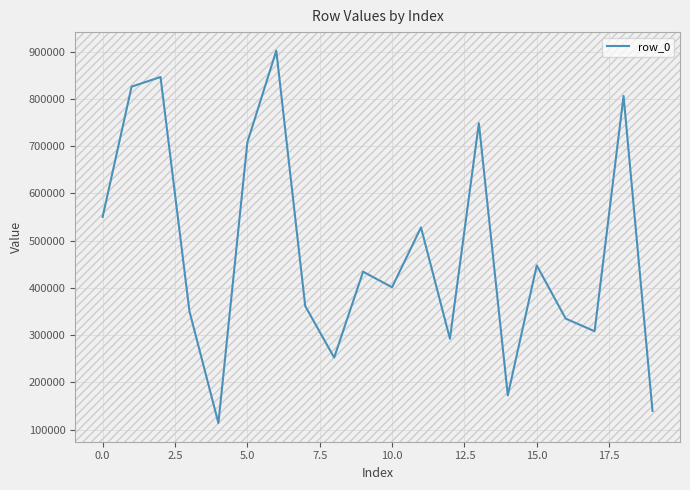

What is the maximum value shown in the chart?

902244